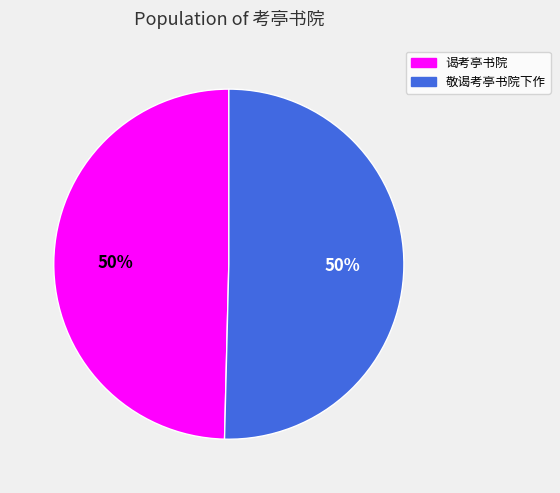

Is the sum of 敬谒考亭书院下作 and 谒考亭书院 greater than half?

Yes